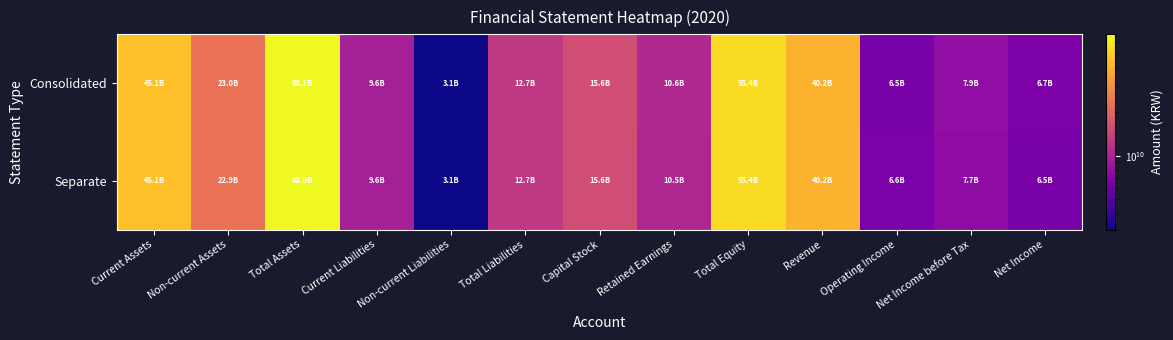

What is the difference between the highest and lowest values at Non-current Assets?

47789623